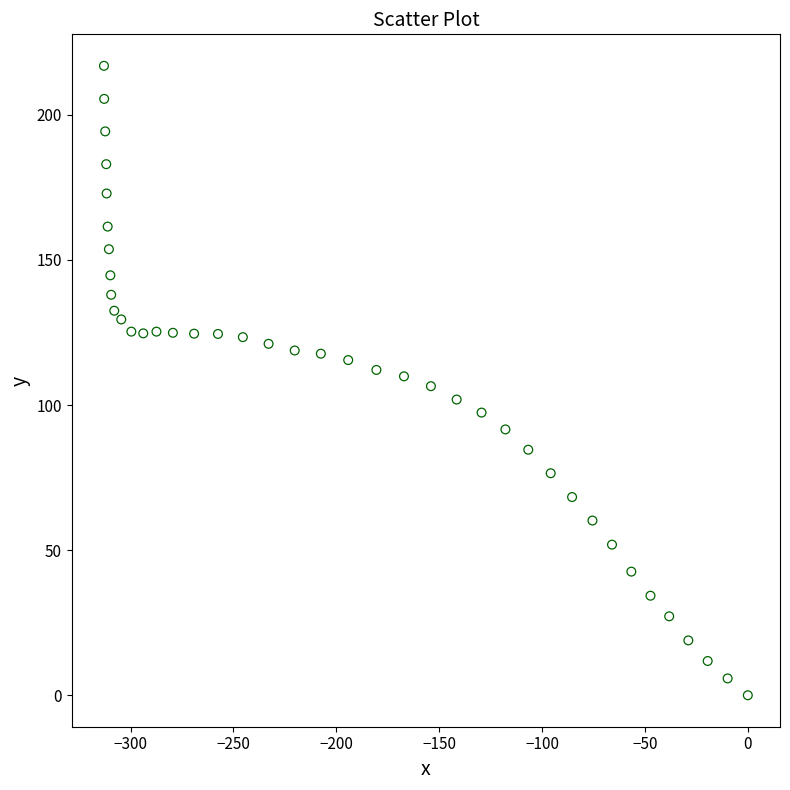

What is the range of Y values (max minus min)?

216.9